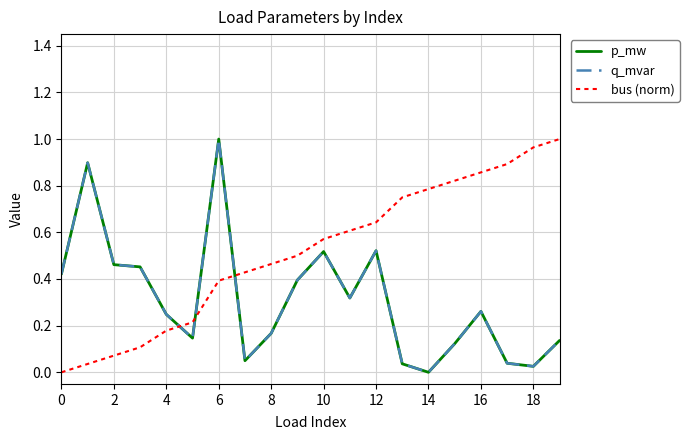

Does the chart have visible grid lines?

Yes